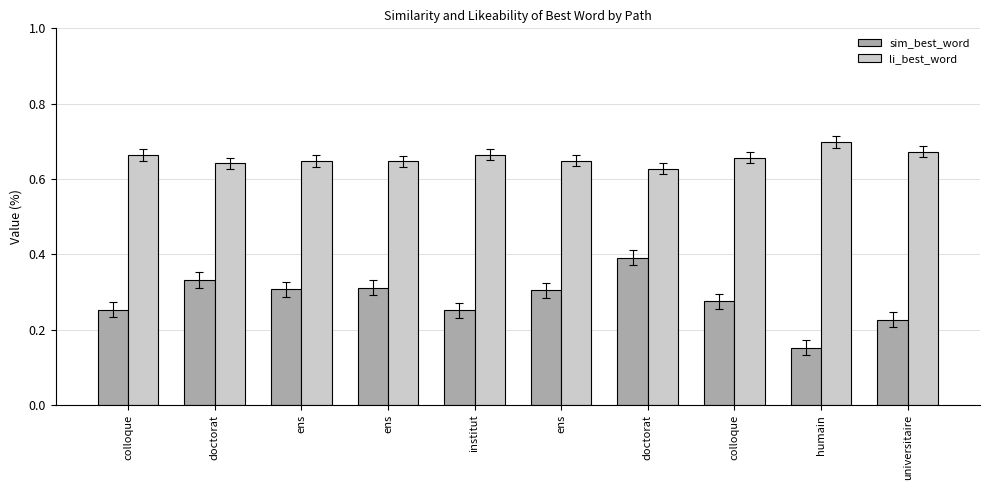

What is the value of the li_best_word bar at the 5th from the left?

0.7